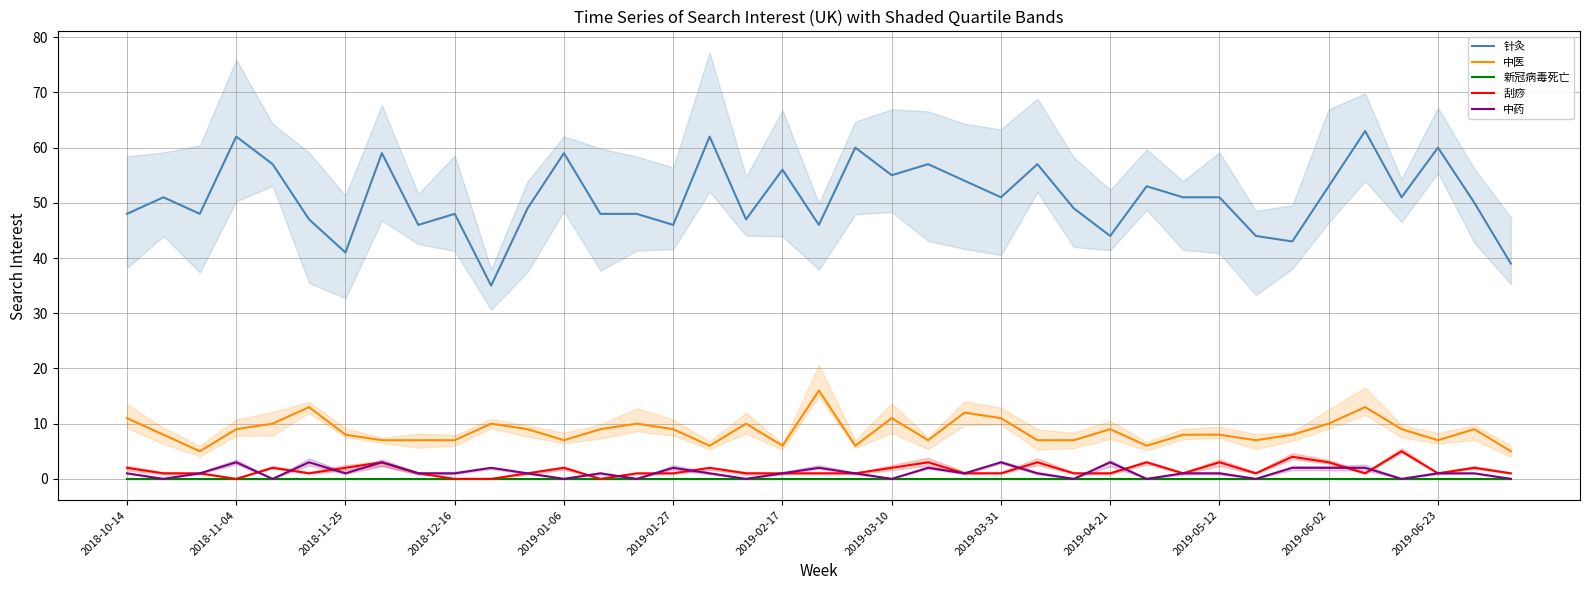

True or false: 针灸 and 刮痧 intersect in this chart.

False